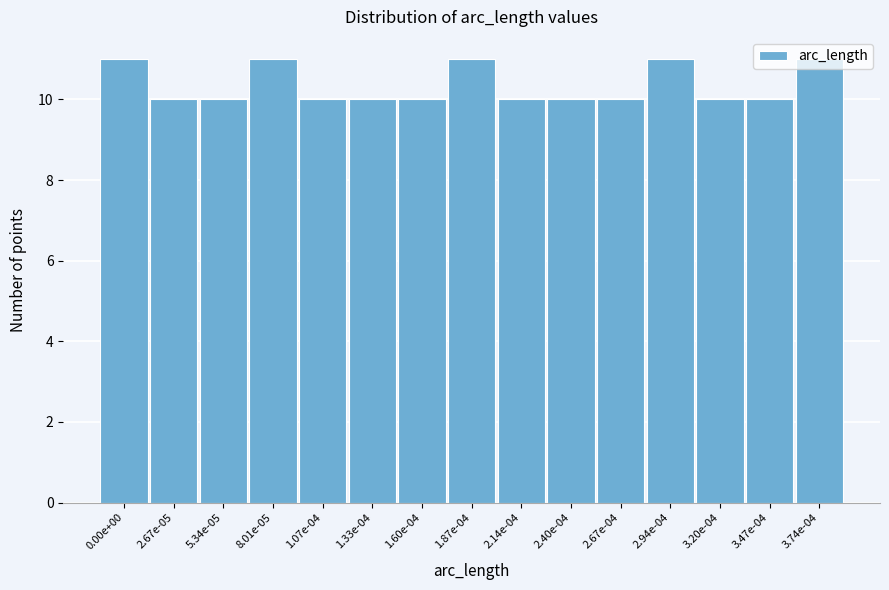

What is the sum of all values?

155